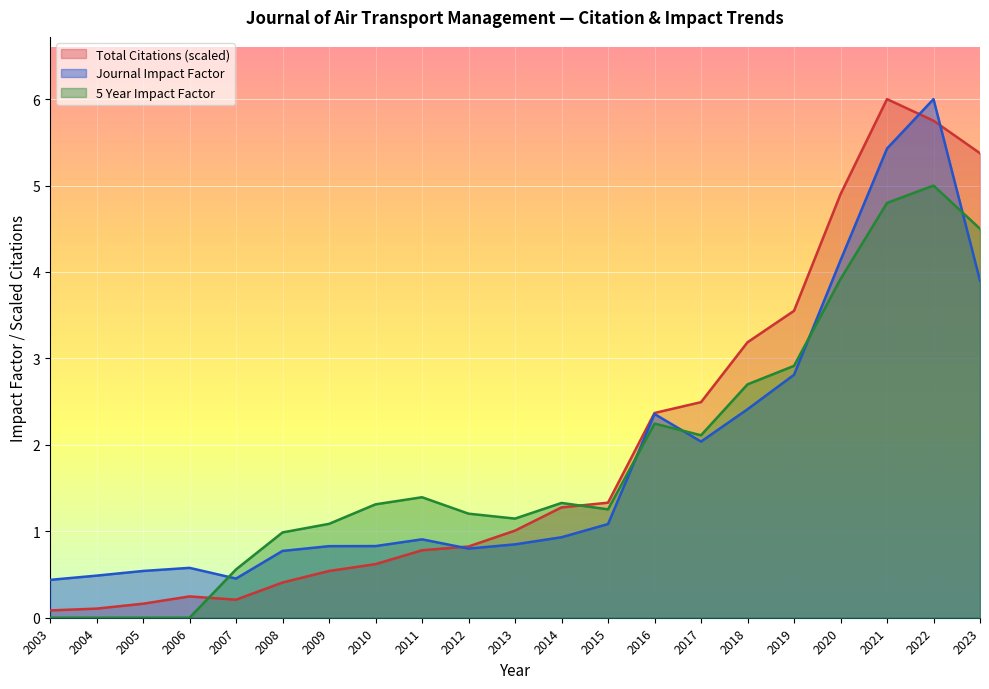

How many interior local valleys does the Total Citations series have?

1